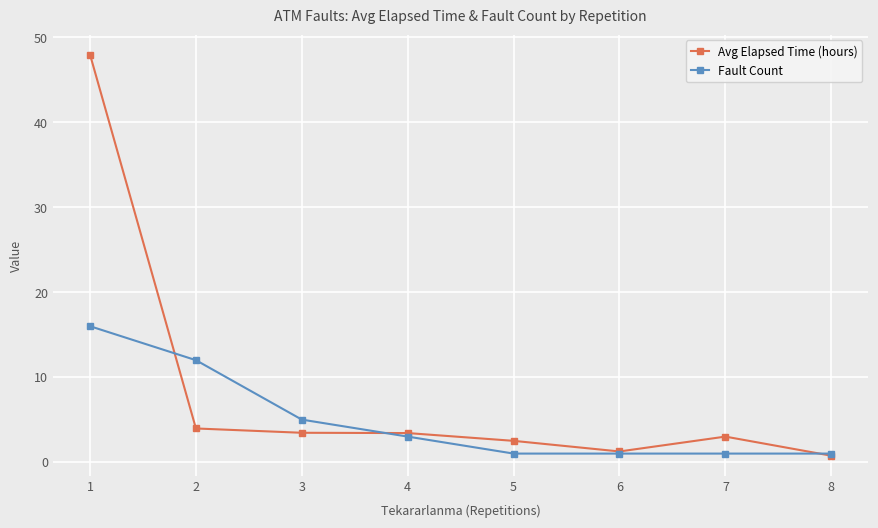

Which series has the widest spread of values?

Avg Elapsed Time (hours)